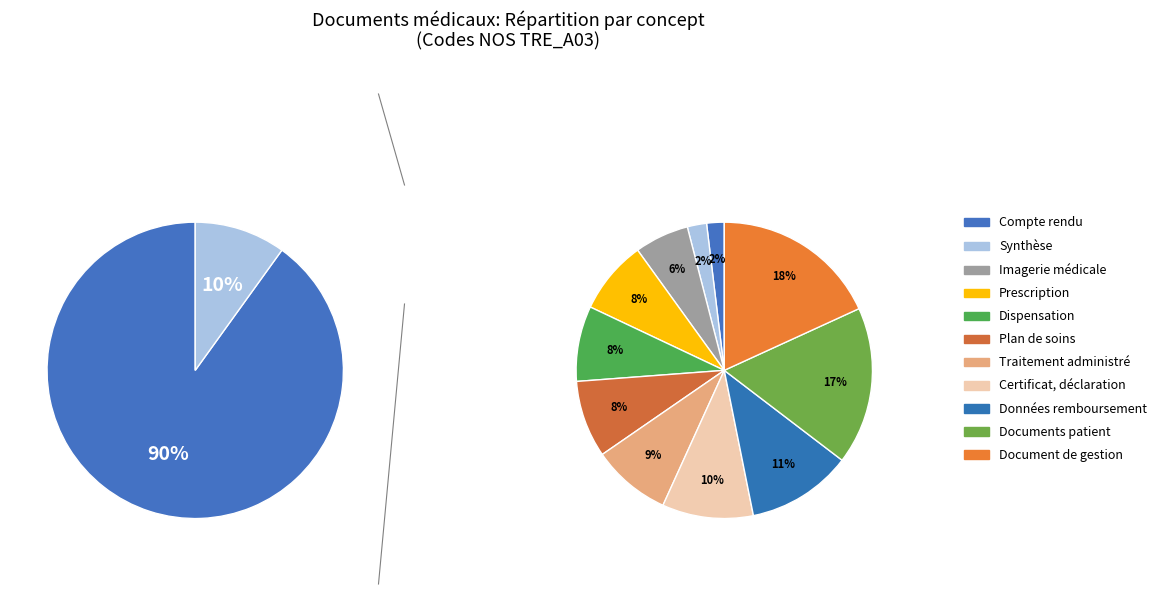

To the nearest percent, what portion does Autres documents déposés par le patient represent?

17%